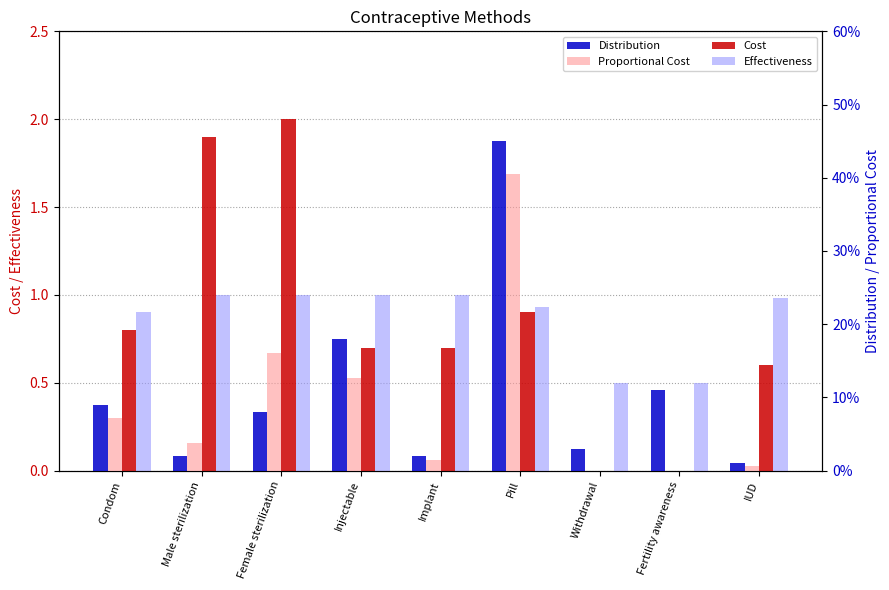

At how many categories does at least one series exceed 1?

2